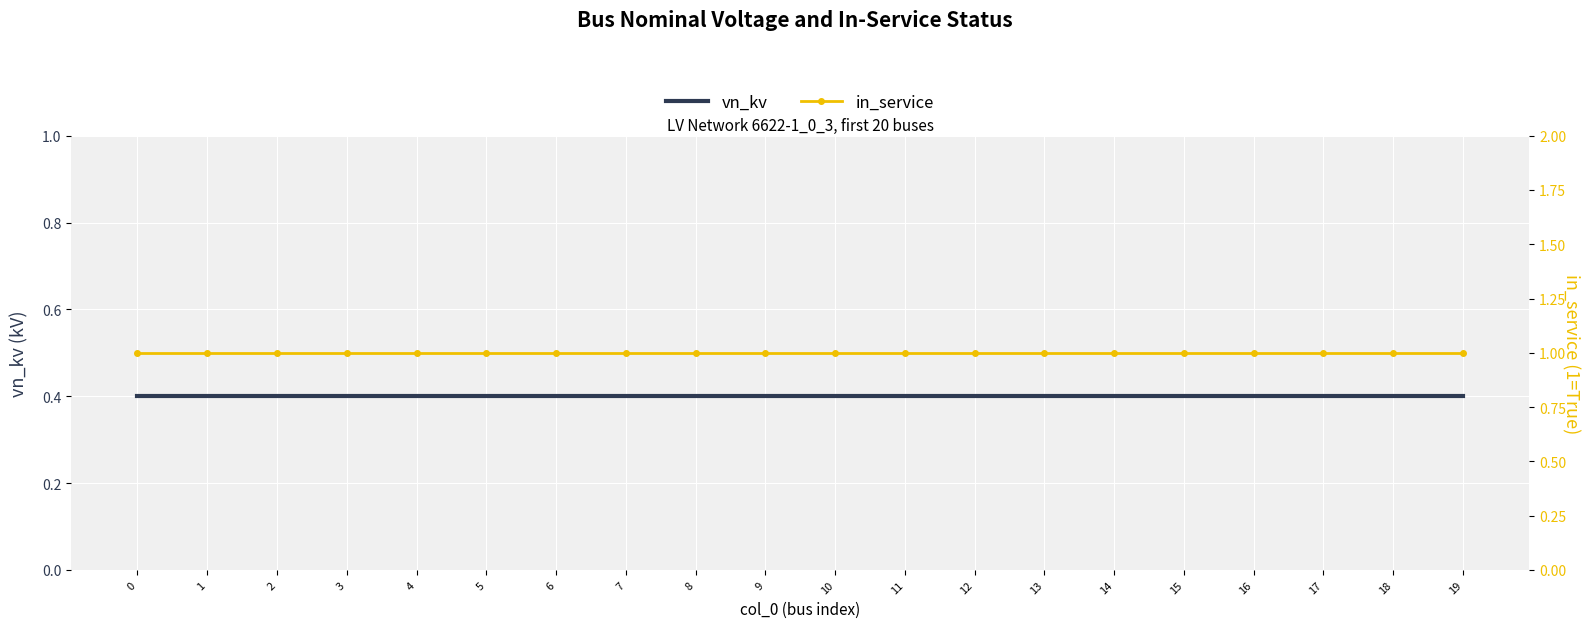

What is the average value of the vn_kv series?

0.4